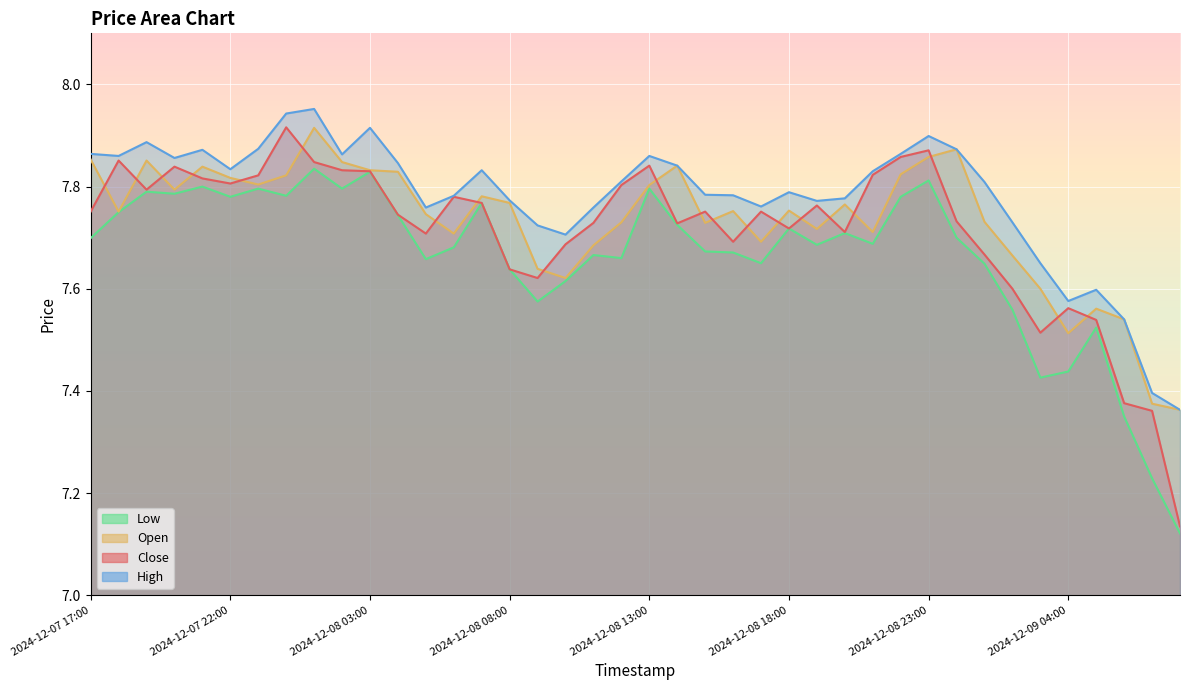

What is the label of the 37th point from the left?

2024-12-09 05:00